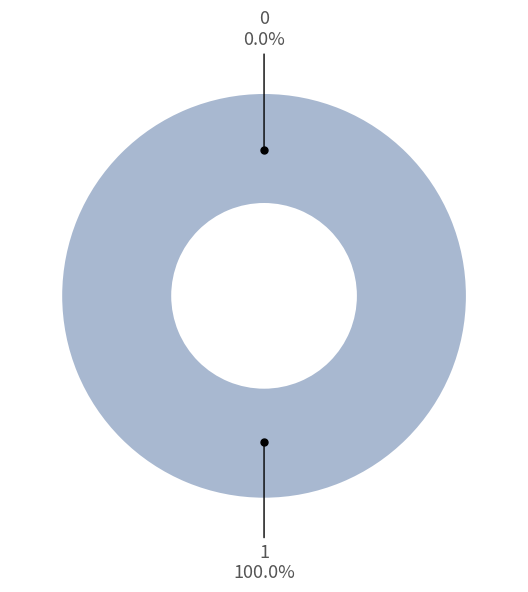

Is 0 the majority of the pie?

No